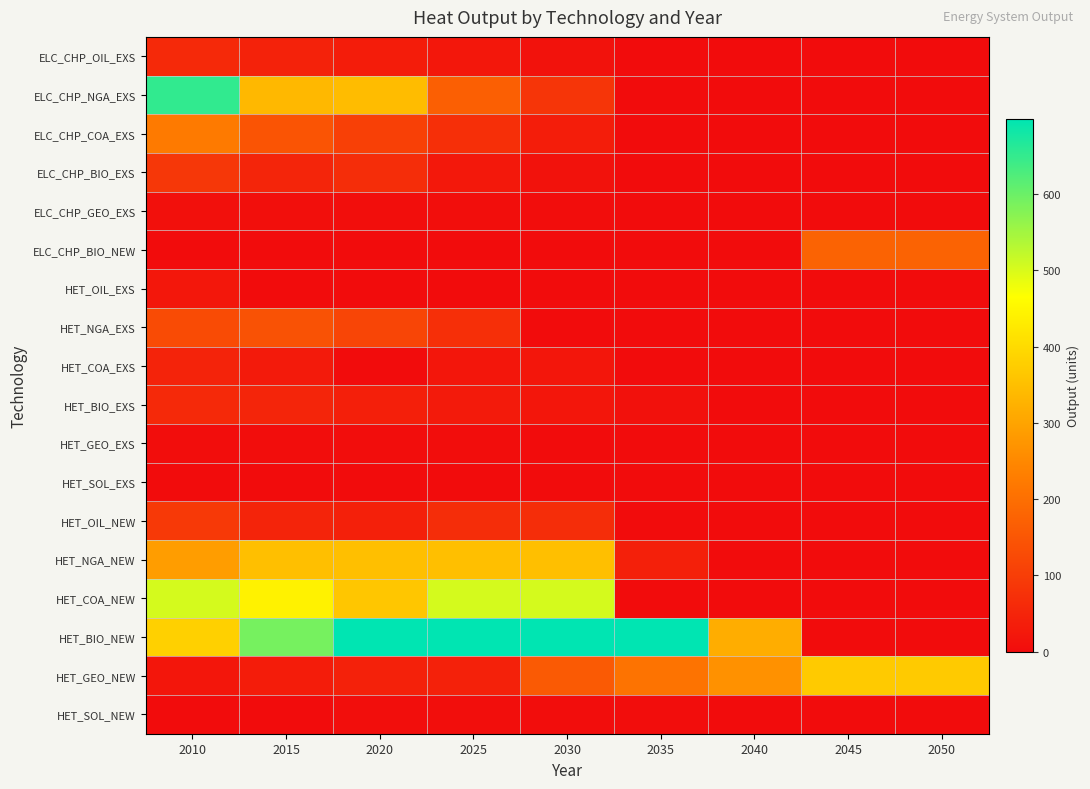

Reading left to right, transcribe all the data shown in this chart.

ELC_CHP_OIL_EXS: 2010=58.0	2015=44.6	2020=33.4	2025=22.3	2030=11.1	2035=0.0	2040=0.0	2045=0.0	2050=0.0
ELC_CHP_NGA_EXS: 2010=652.2	2015=335.9	2020=344.6	2025=168.0	2030=84.0	2035=0.0	2040=0.0	2045=0.0	2050=0.0
ELC_CHP_COA_EXS: 2010=222.5	2015=145.1	2020=105.4	2025=70.3	2030=35.1	2035=0.0	2040=0.0	2045=0.0	2050=0.0
ELC_CHP_BIO_EXS: 2010=86.4	2015=49.3	2020=65.5	2025=24.7	2030=12.3	2035=0.0	2040=0.0	2045=0.0	2050=0.0
ELC_CHP_GEO_EXS: 2010=6.9	2015=5.5	2020=4.2	2025=2.8	2030=1.4	2035=0.0	2040=0.0	2045=0.0	2050=0.0
ELC_CHP_BIO_NEW: 2010=0.0	2015=0.0	2020=0.0	2025=0.0	2030=0.0	2035=0.0	2040=0.0	2045=176.5	2050=176.5
HET_OIL_EXS: 2010=23.2	2015=0.0	2020=0.0	2025=0.0	2030=0.0	2035=0.0	2040=0.0	2045=0.0	2050=0.0
HET_NGA_EXS: 2010=127.5	2015=140.7	2020=115.7	2025=71.3	2030=0.0	2035=0.0	2040=0.0	2045=0.0	2050=0.0
HET_COA_EXS: 2010=47.7	2015=29.3	2020=0.0	2025=21.6	2030=21.6	2035=0.0	2040=0.0	2045=0.0	2050=0.0
HET_BIO_EXS: 2010=59.1	2015=49.2	2020=39.4	2025=29.5	2030=19.7	2035=9.8	2040=0.0	2045=0.0	2050=0.0
HET_GEO_EXS: 2010=2.5	2015=2.1	2020=1.9	2025=1.4	2030=1.3	2035=0.6	2040=0.0	2045=0.0	2050=0.0
HET_SOL_EXS: 2010=0.1	2015=0.0	2020=0.0	2025=0.0	2030=0.0	2035=0.0	2040=0.0	2045=0.0	2050=0.0
HET_OIL_NEW: 2010=92.4	2015=47.9	2020=41.8	2025=67.9	2030=65.5	2035=0.0	2040=0.0	2045=0.0	2050=0.0
HET_NGA_NEW: 2010=288.2	2015=350.0	2020=350.0	2025=350.0	2030=350.0	2035=40.8	2040=0.0	2045=0.0	2050=0.0
HET_COA_NEW: 2010=504.0	2015=442.1	2020=362.8	2025=504.0	2030=504.0	2035=0.0	2040=0.0	2045=0.0	2050=0.0
HET_BIO_NEW: 2010=381.1	2015=590.4	2020=698.6	2025=698.6	2030=698.6	2035=698.6	2040=317.5	2045=0.0	2050=0.0
HET_GEO_NEW: 2010=21.7	2015=33.8	2020=43.1	2025=43.1	2030=157.2	2035=208.5	2040=265.5	2045=368.7	2050=368.7
HET_SOL_NEW: 2010=0.1	2015=1.0	2020=2.8	2025=2.8	2030=2.7	2035=1.8	2040=0.0	2045=0.0	2050=0.0